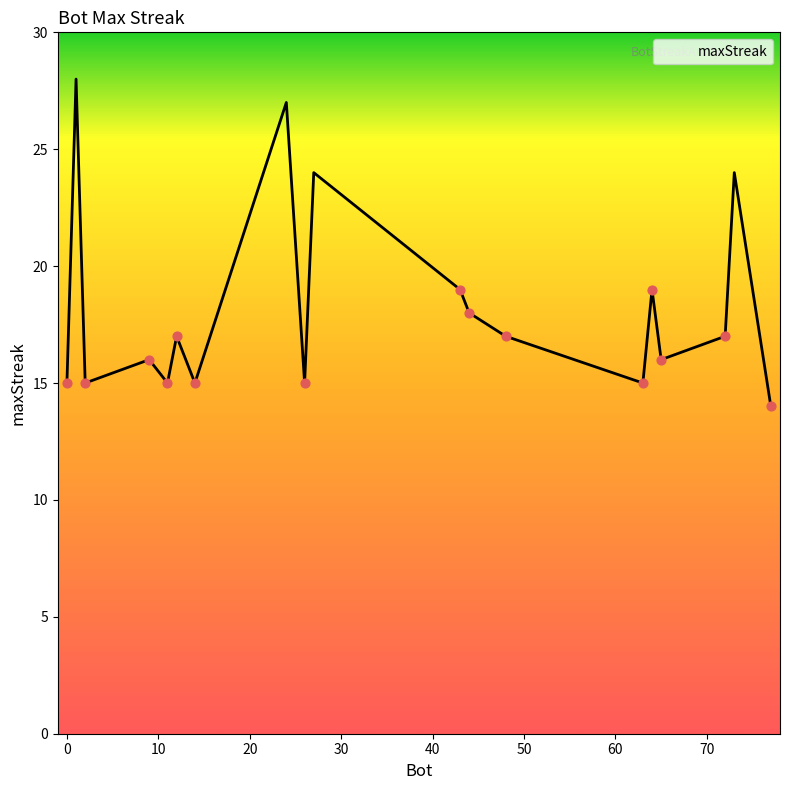

What is the difference between the maximum and minimum values?

14